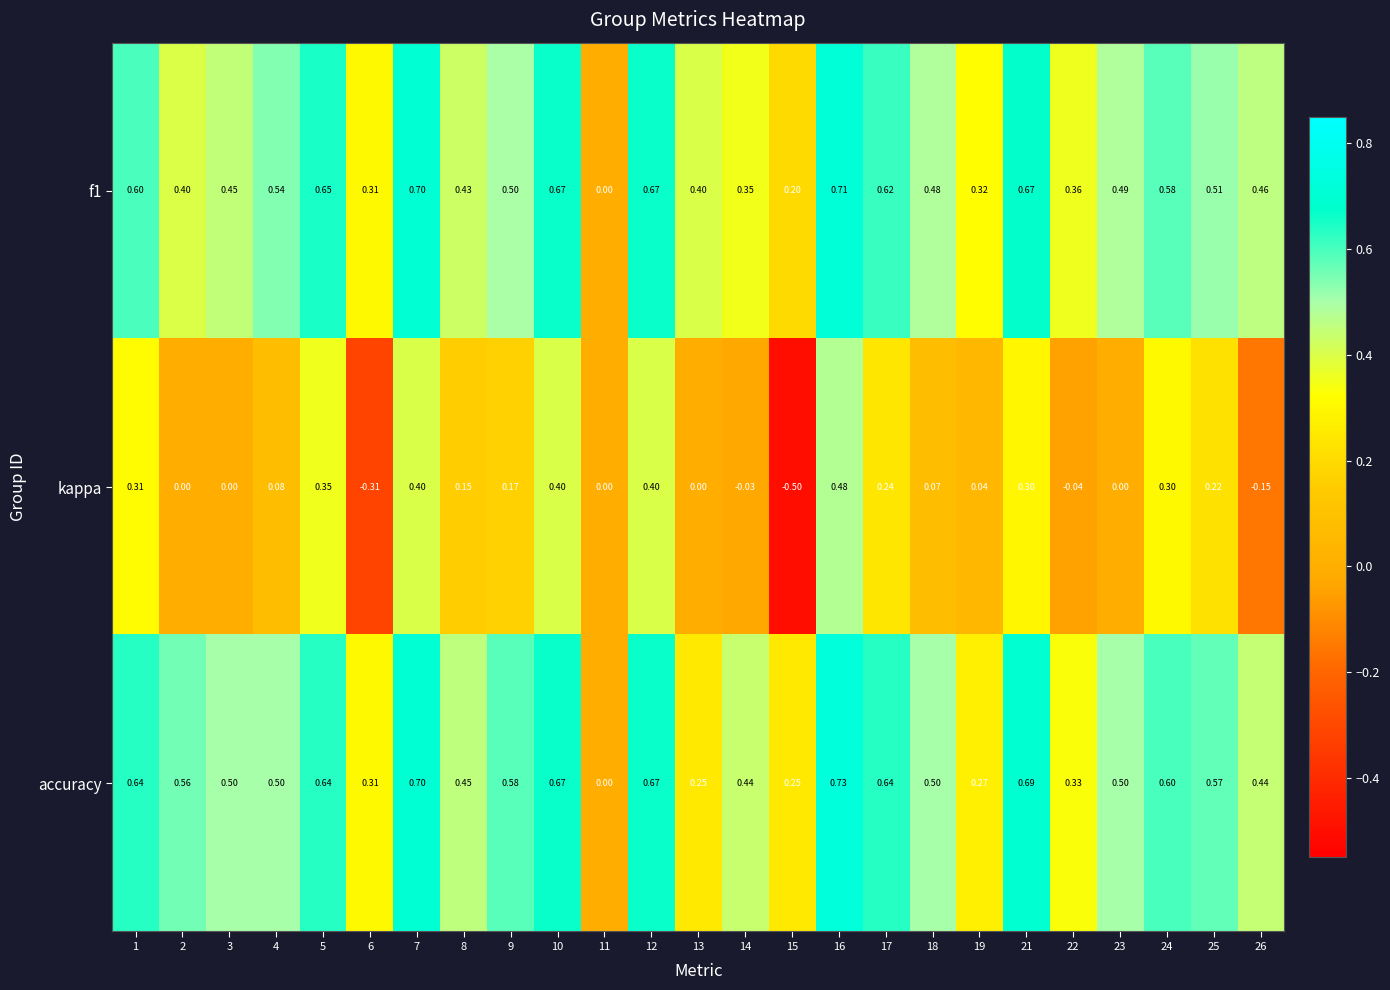

Which series has the largest range (max minus min)?

kappa